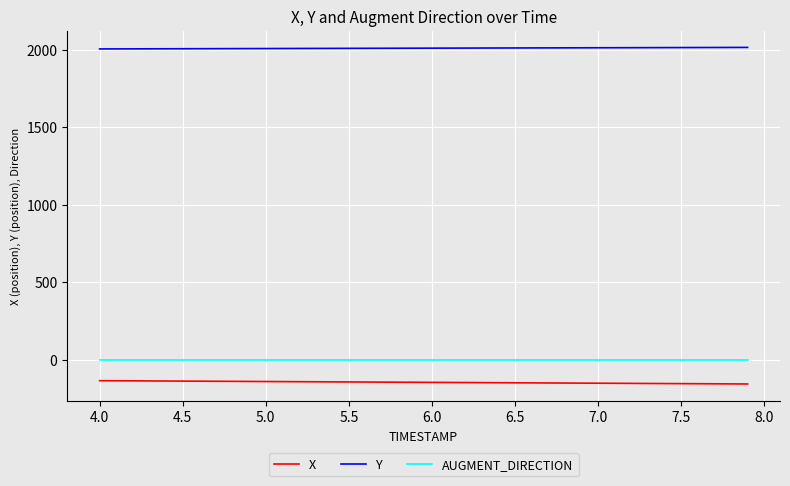

True or false: AUGMENT_DIRECTION and Y intersect in this chart.

False